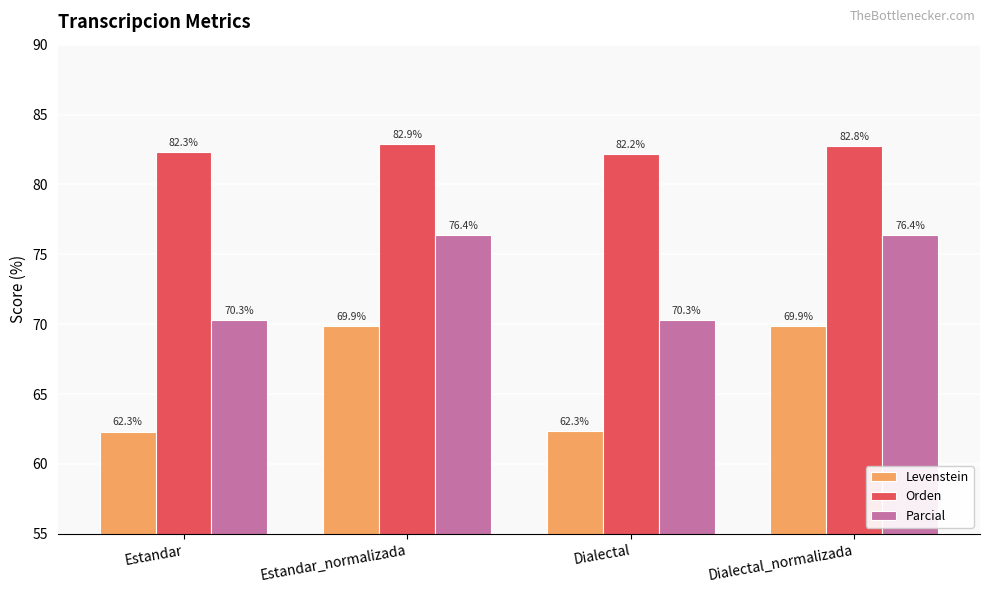

What is the average value of the Orden series?

82.5